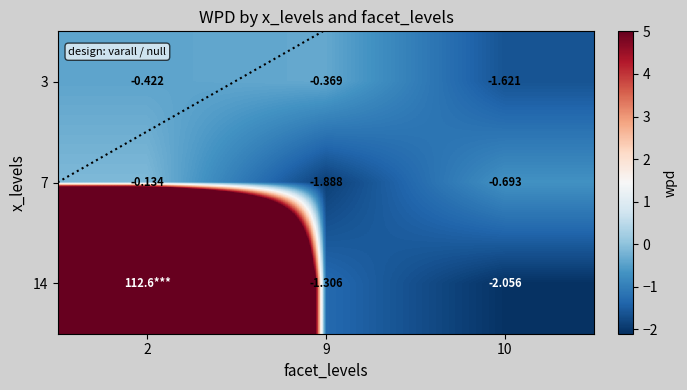

Which series has the widest spread of values?

14